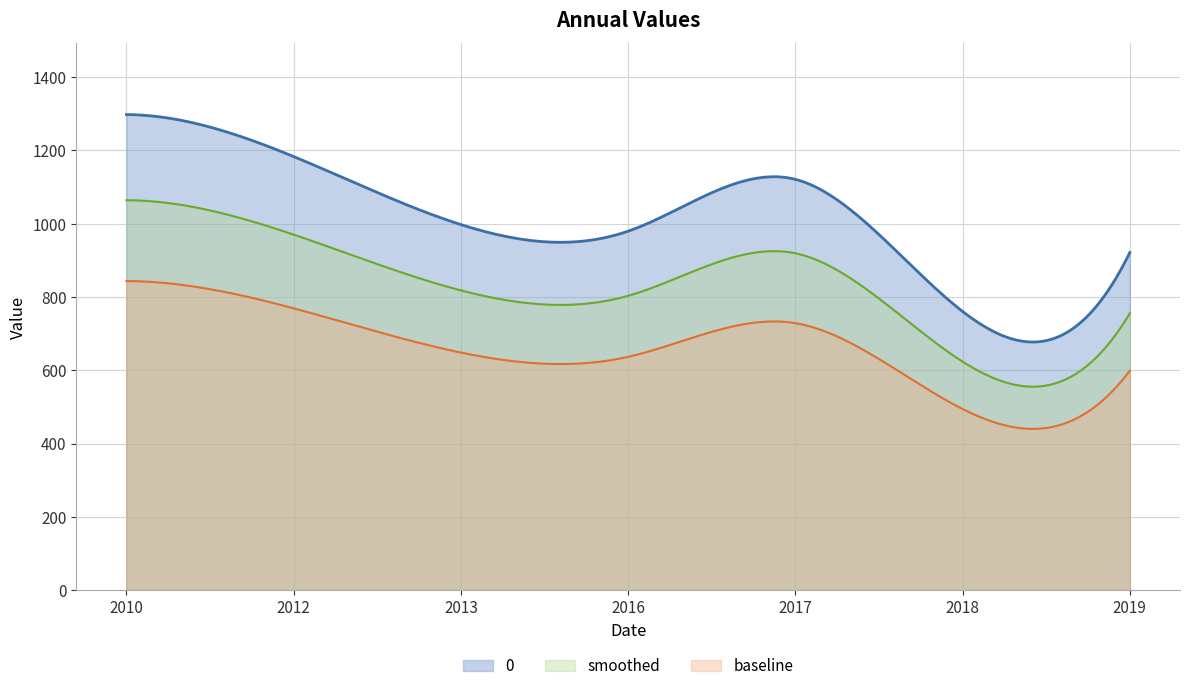

List the labels in order of value, largest first.

2010-06-15, 2012-06-15, 2017-06-15, 2013-06-15, 2016-06-15, 2019-06-15, 2018-06-15